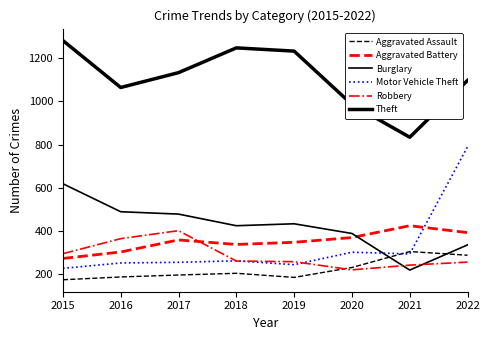

The value of Robbery at 2018 is 259. True or false?

True